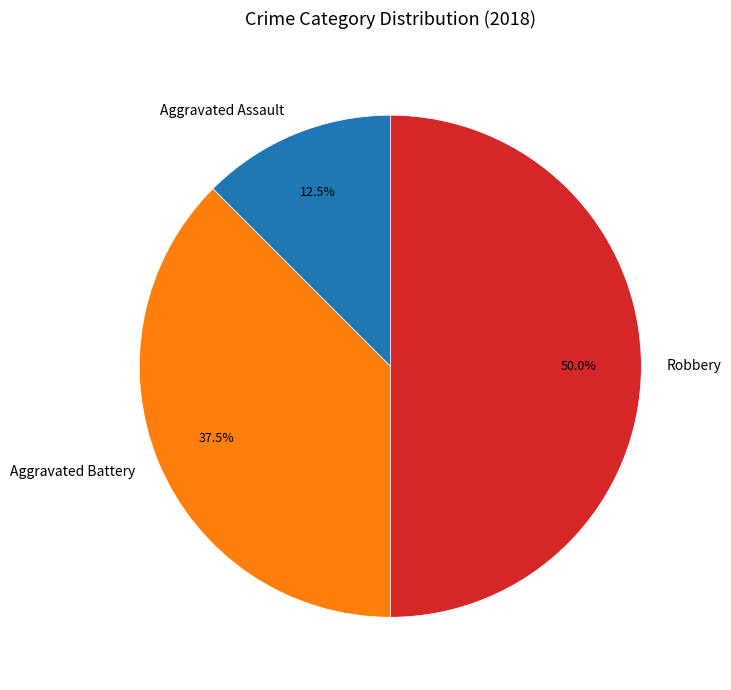

Does Aggravated Assault represent more than half of the total?

No